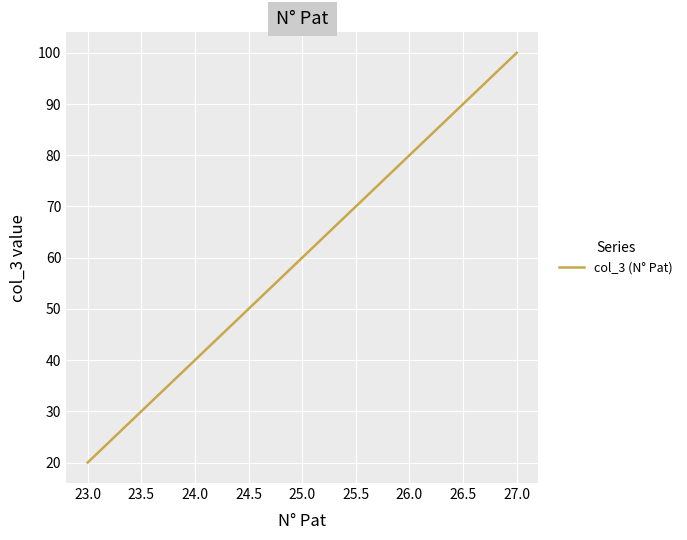

Which label corresponds to the smallest value in the chart?

23.0